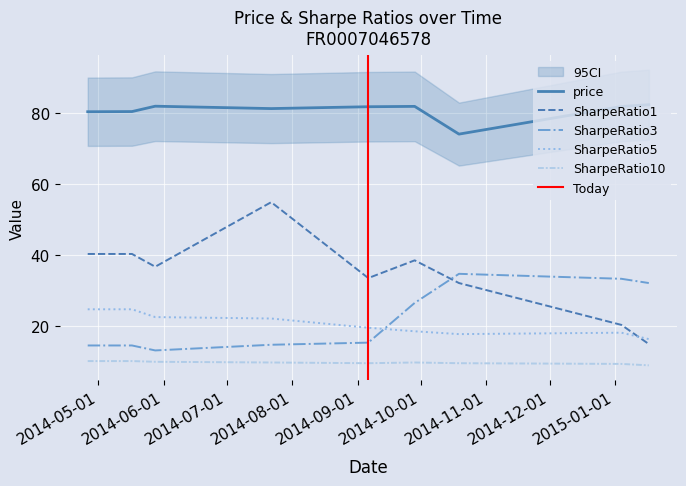

True or false: SharpeRatio5 and SharpeRatio10 cross at least once.

False